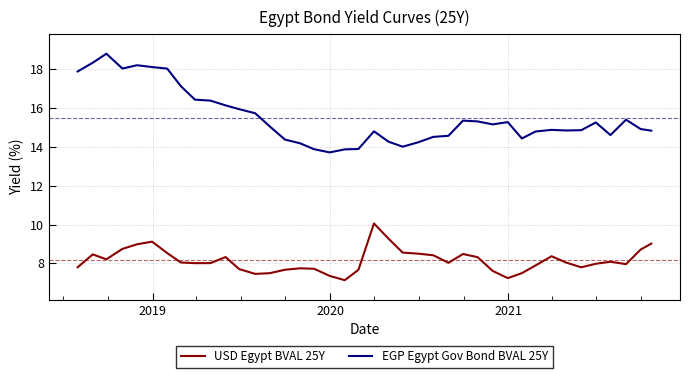

Rank the series by their average value, from highest to lowest.

EGP Egypt Gov Bond BVAL 25Y, USD Egypt BVAL 25Y